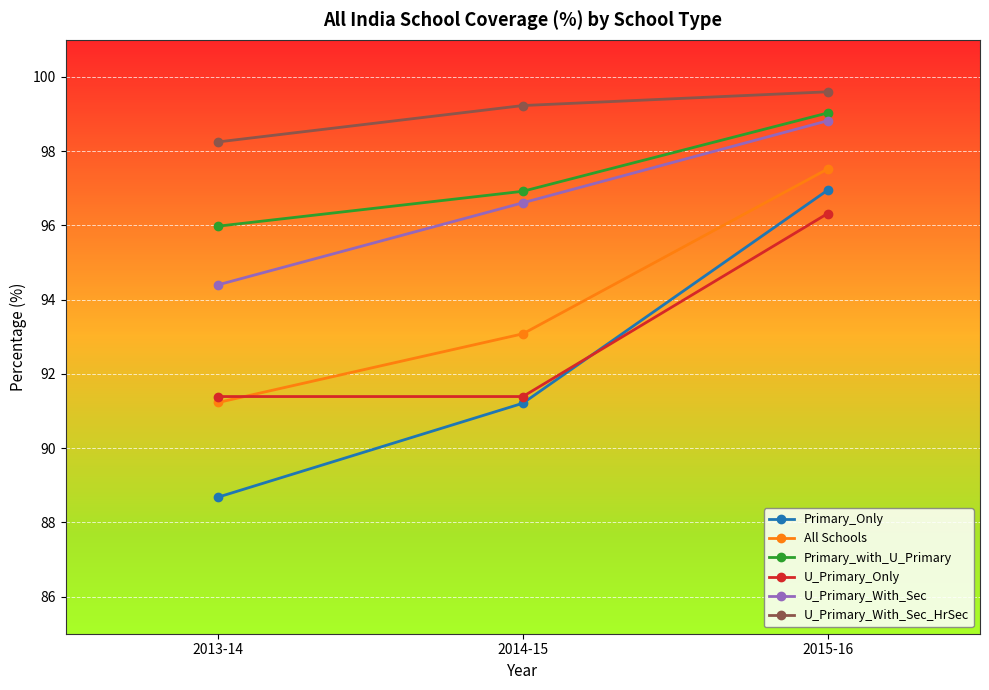

What value does the U_Primary_Only series have at 2014-15?

91.4